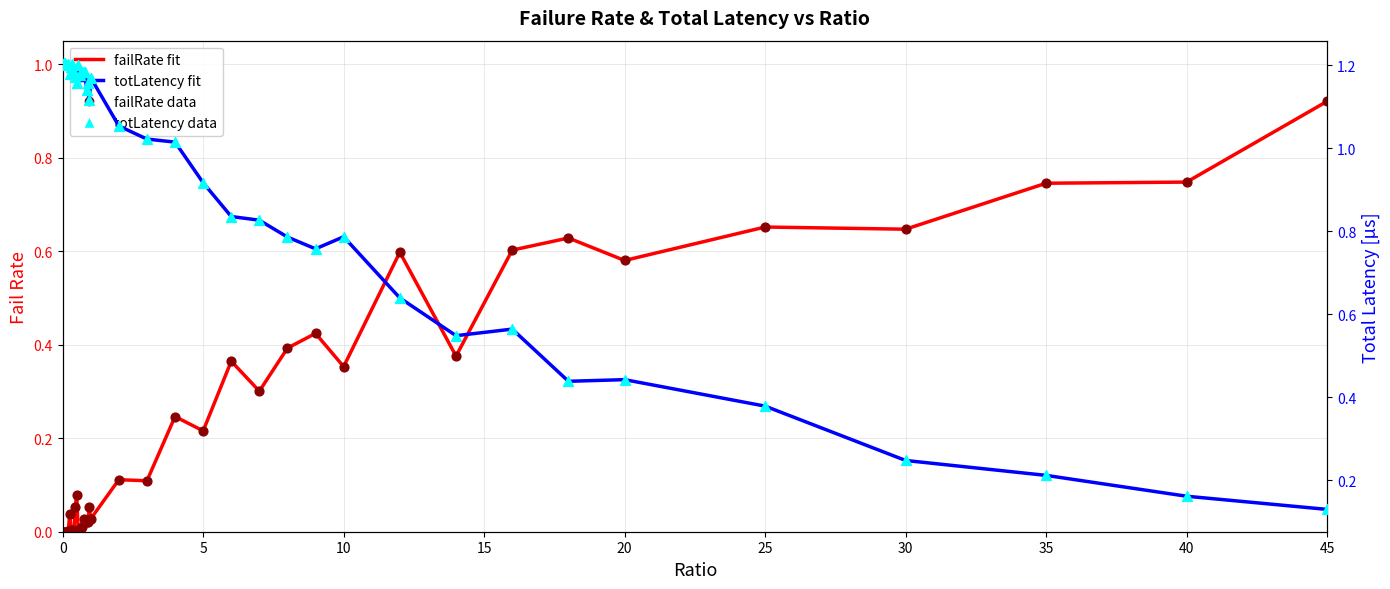

Which series has the widest spread of Y values?

totLatency (µs)